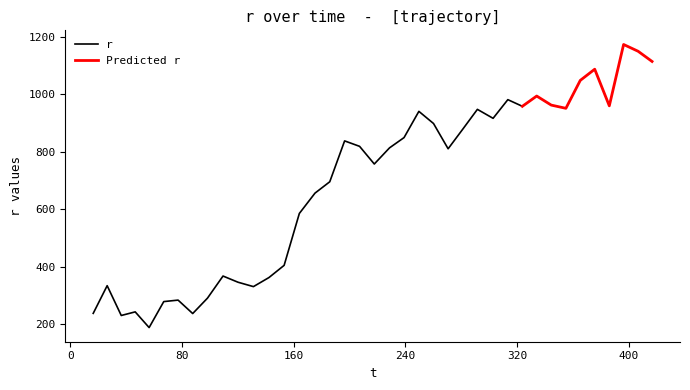

At which category does the chart reach its minimum across all series?

4